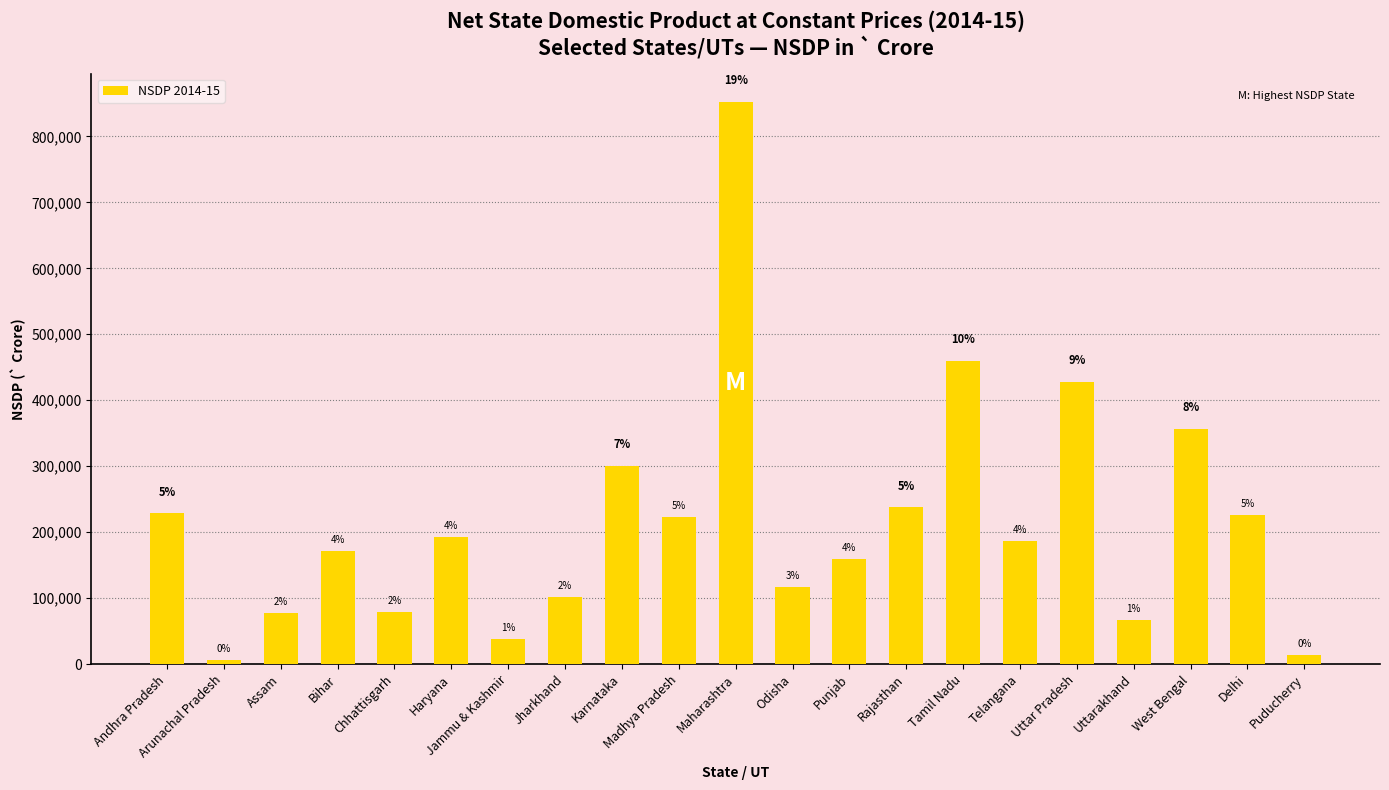

Are the bars horizontal?

No